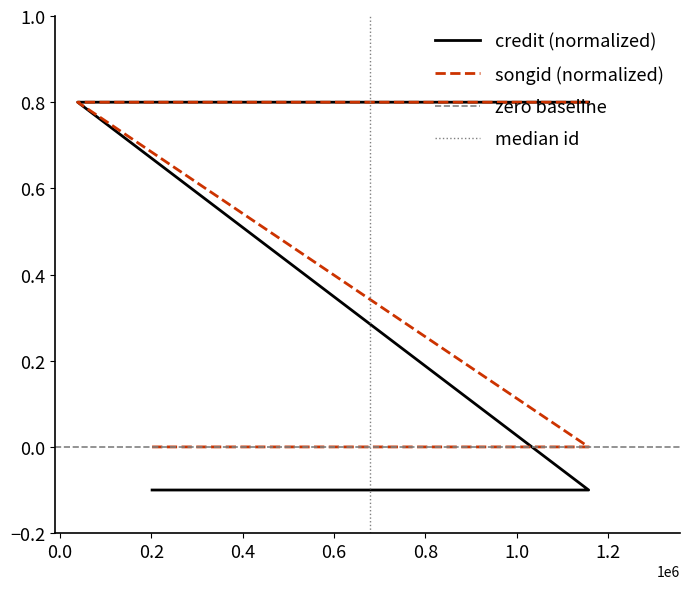

What is the difference between the highest and lowest values at 1157208?

0.1